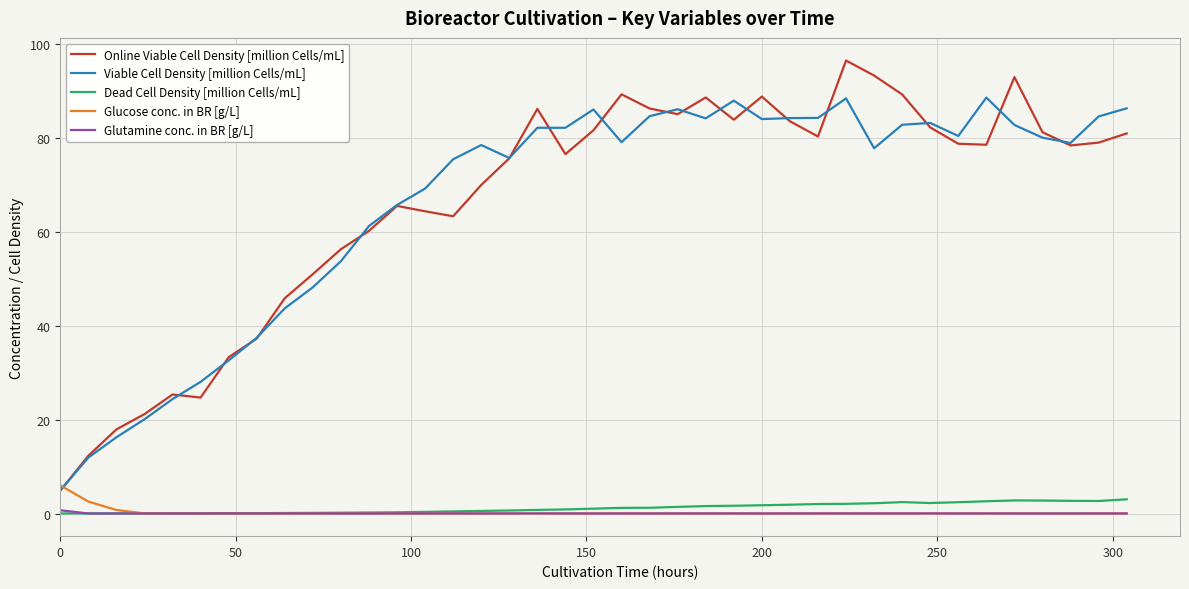

True or false: Dead Cell Density [million Cells/mL] and Viable Cell Density [million Cells/mL] cross at least once.

False